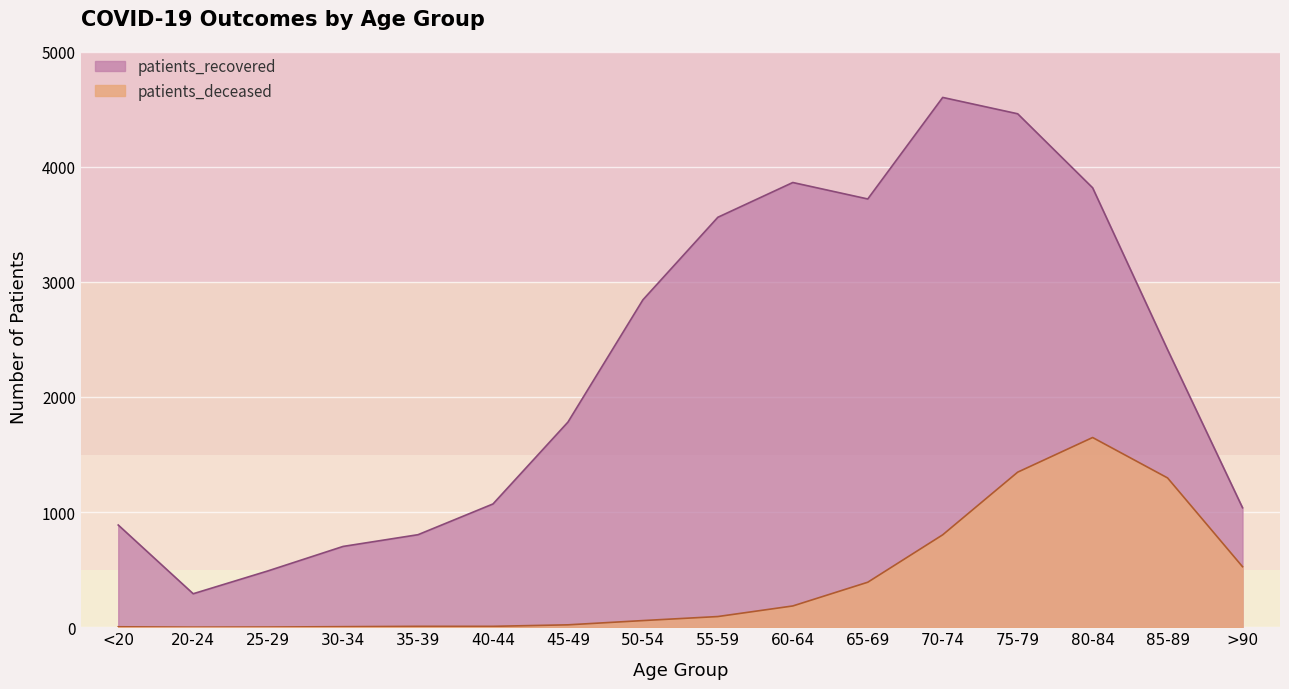

Which series changed the most between 80-84 and >90?

patients_recovered